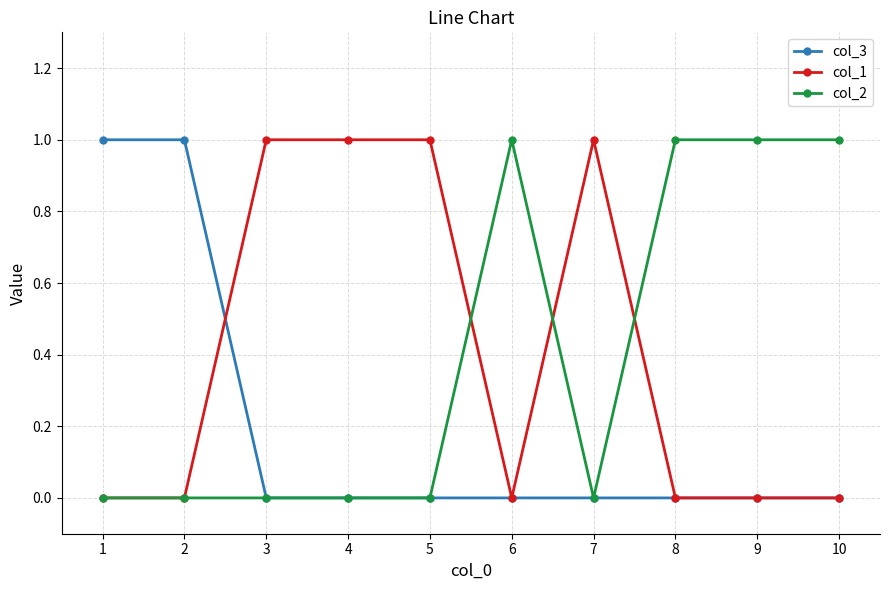

Count the number of categories in the chart.

10